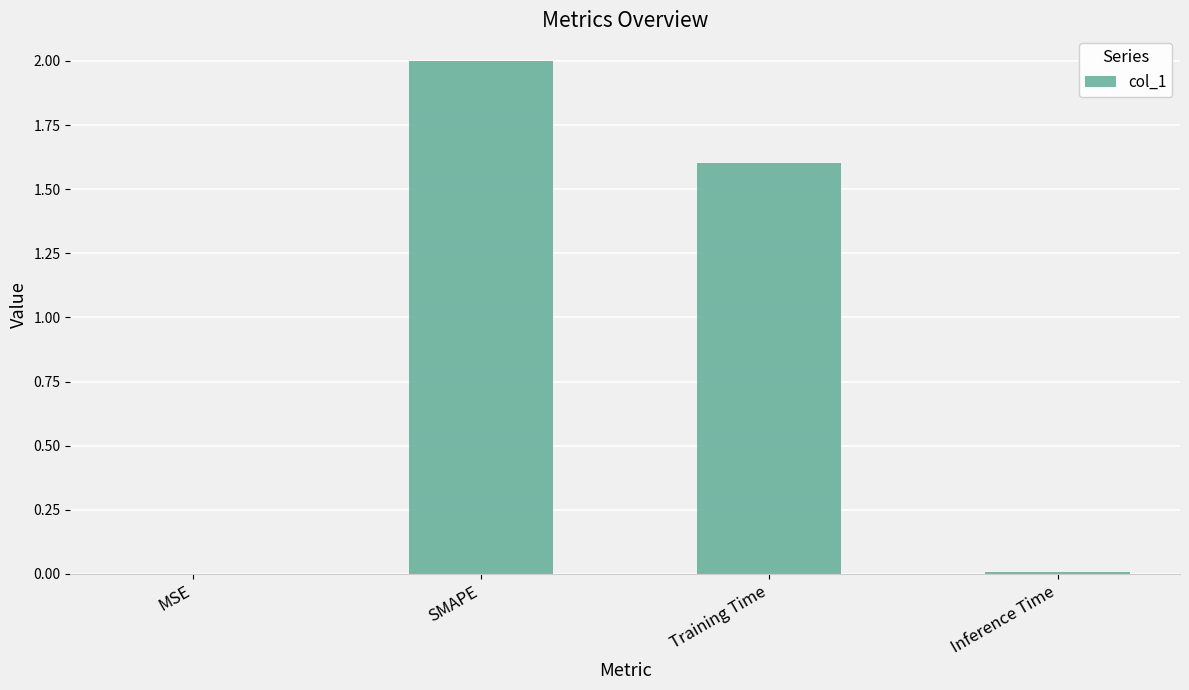

What is the change in value from MSE to Training Time?

+1.6